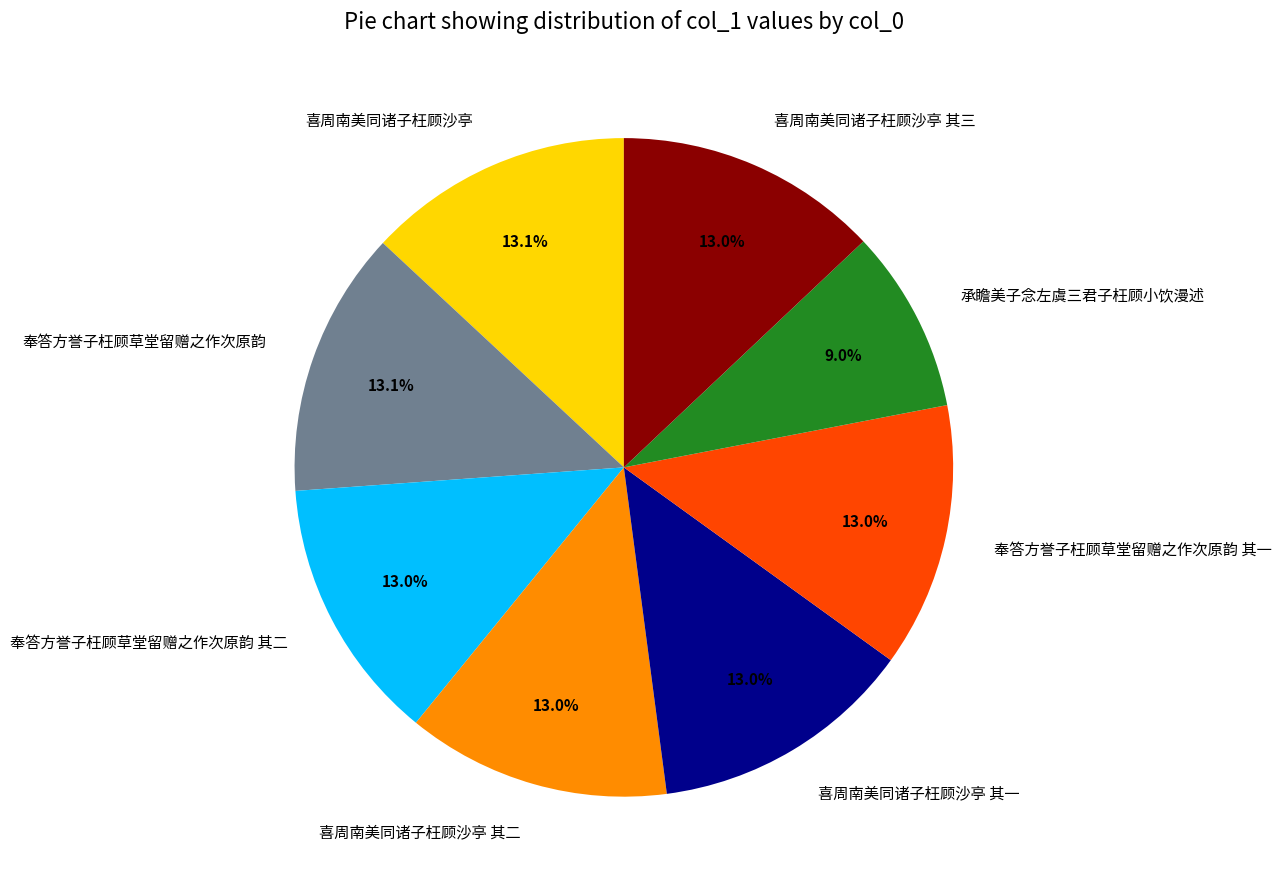

How many segments does this pie chart have?

8